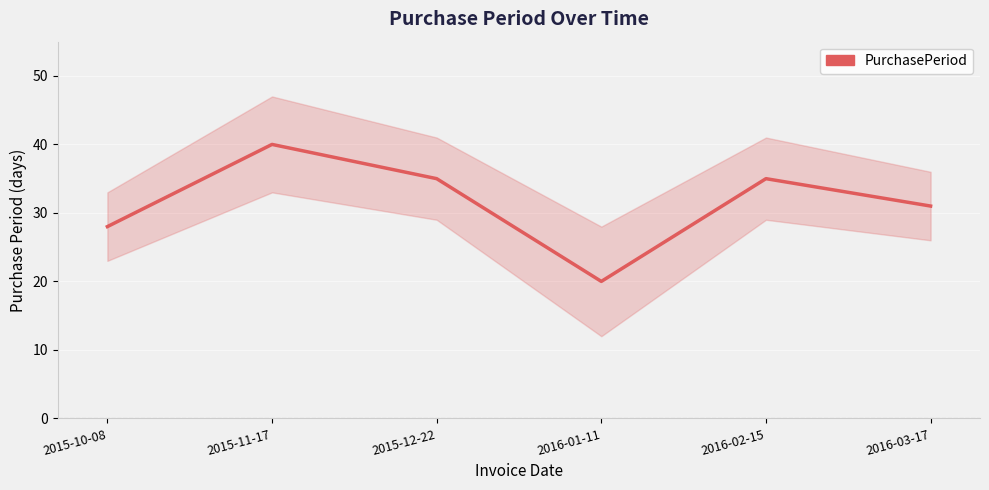

At which label is the value closest to 30?

2016-03-17